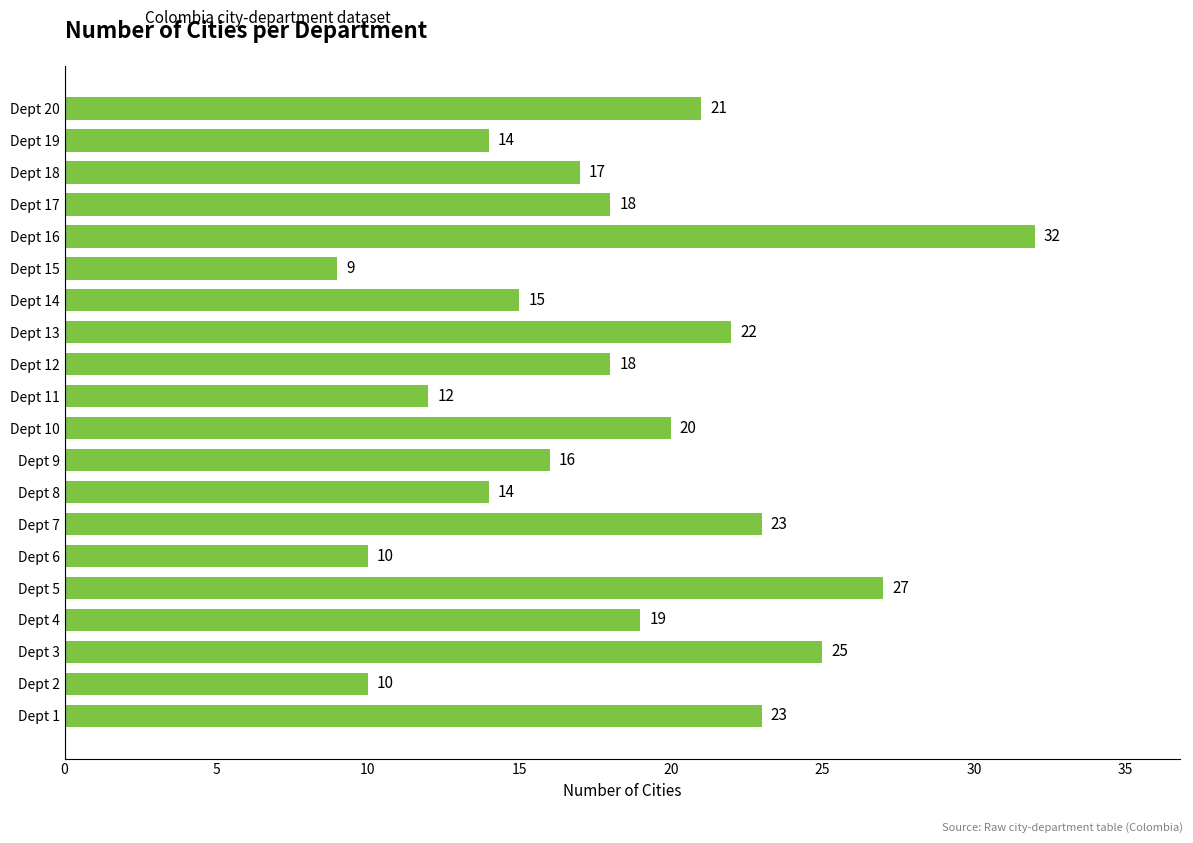

The value at Dept 5 is 27. True or false?

True